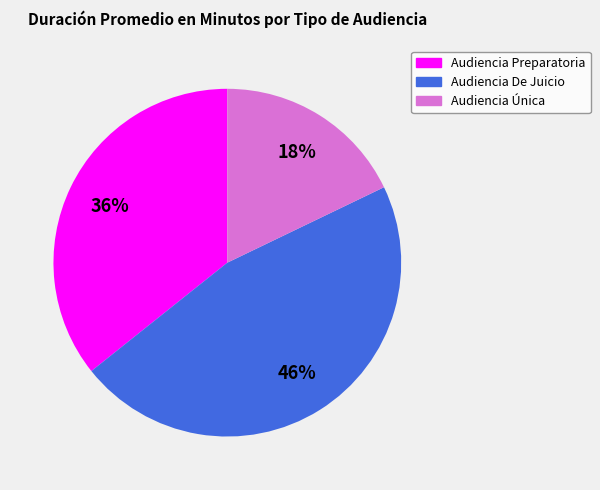

To the nearest percent, what is the difference between the Audiencia Preparatoria and Audiencia Única slice percentages?

18%